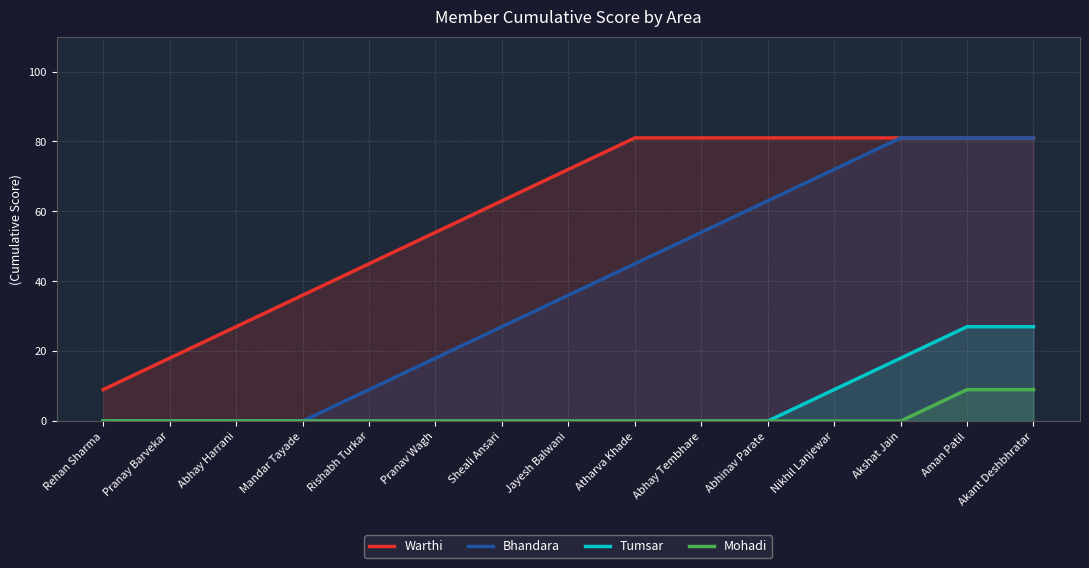

True or false: Mohadi has a value of 9 at Akant Deshbhratar.

True